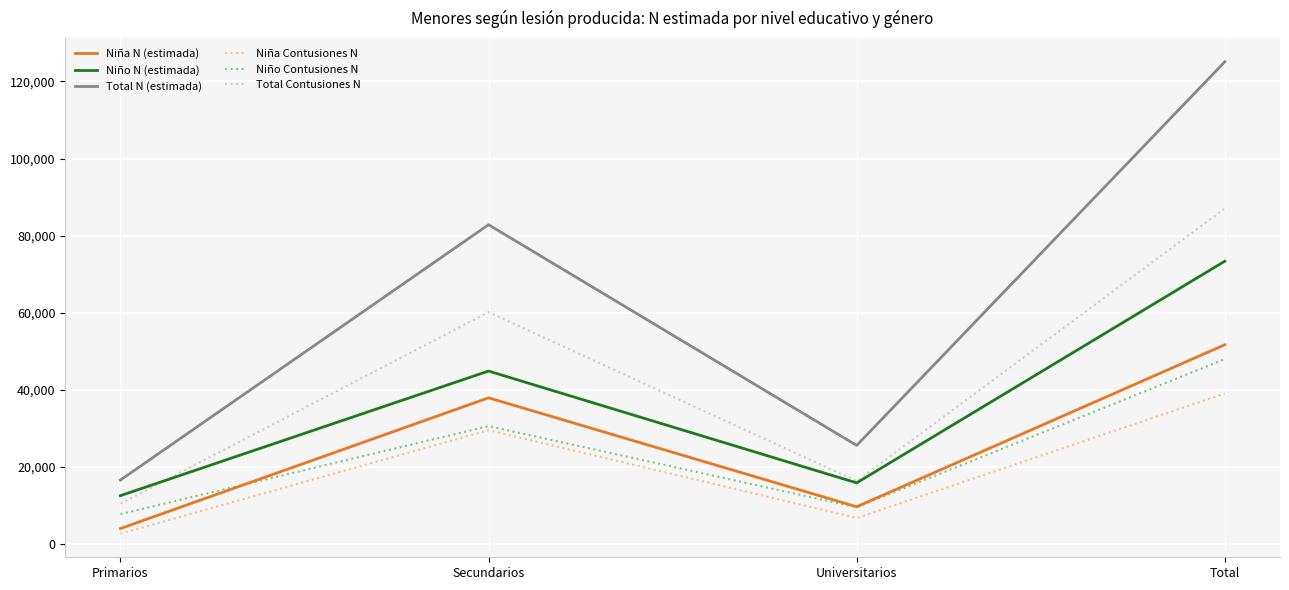

Read the Niño Contusiones N value at Secundarios.

30619